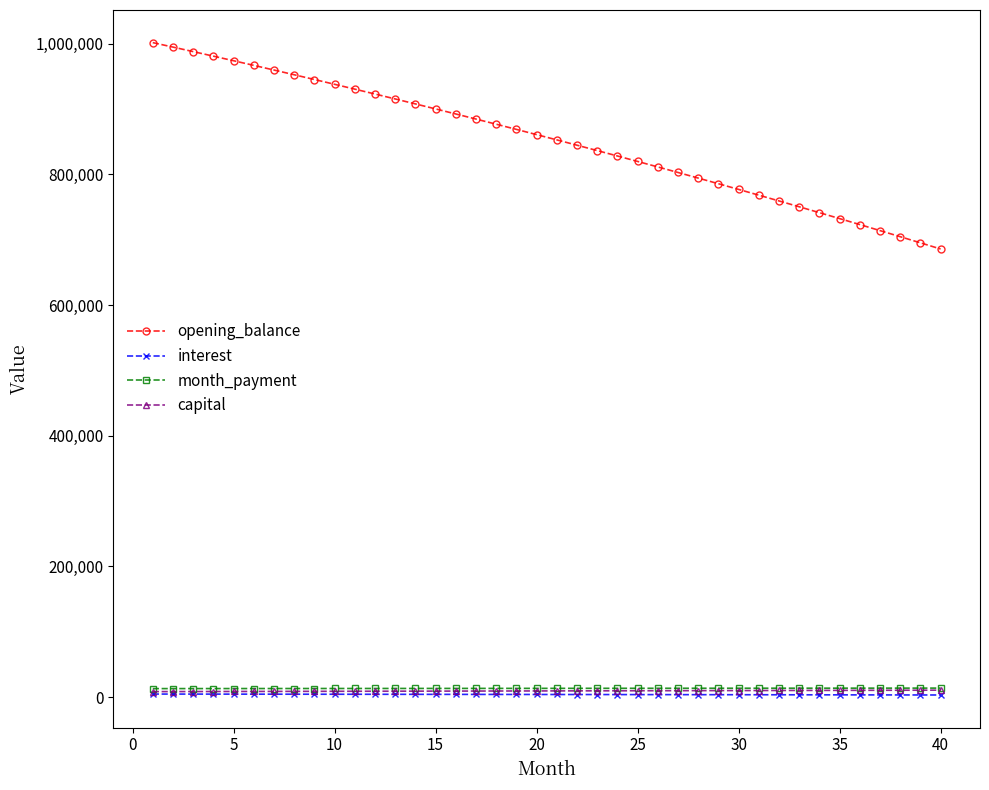

What is the value of the opening_balance point at the 28th from the left?

794206.5